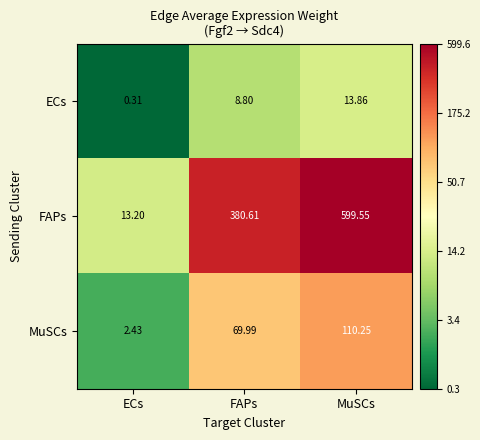

What is the difference between the highest and lowest values at FAPs?

371.8